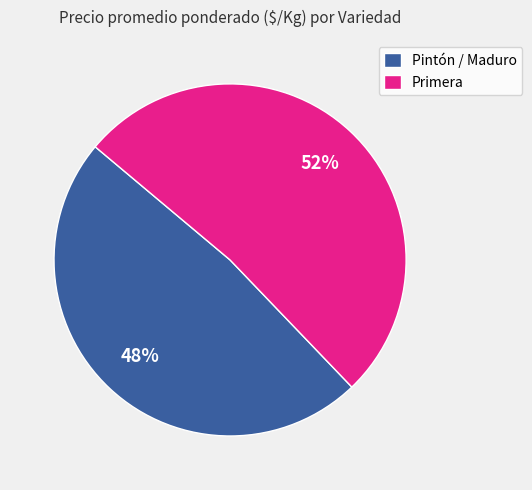

Approximately how many times larger is the value at Pintón / Maduro compared to Primera?

0.9